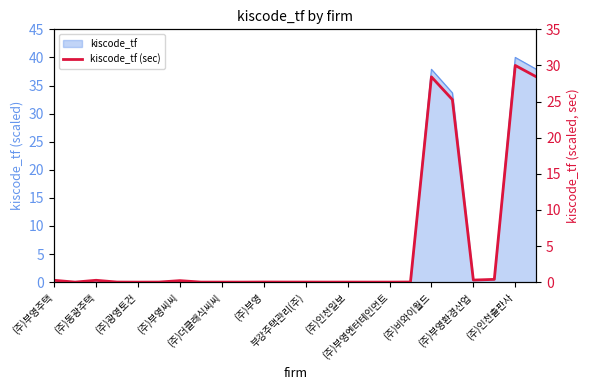

What is the label of the 12th point from the left?

(주)인천출판사